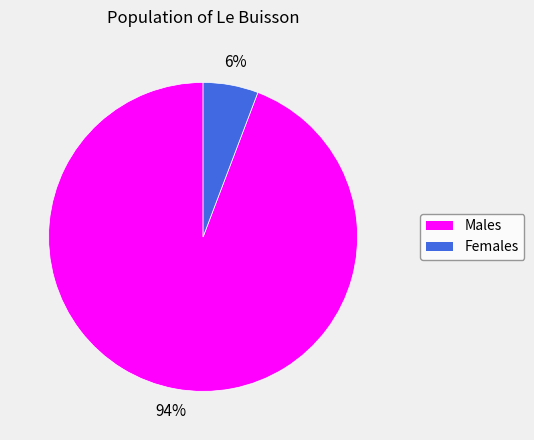

Which slice is the smallest?

Females